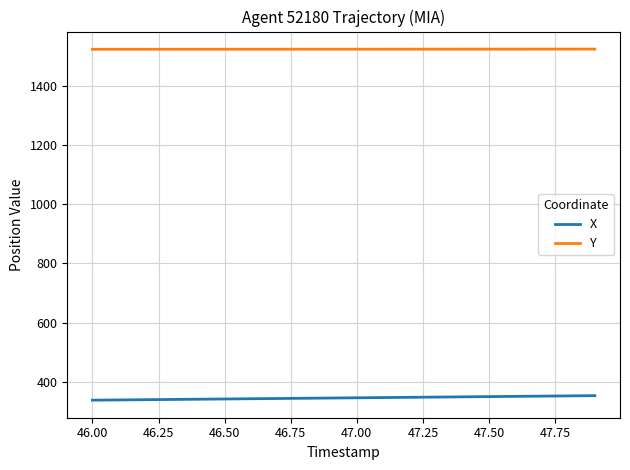

List the series in order of their peak value, highest first.

Y, X